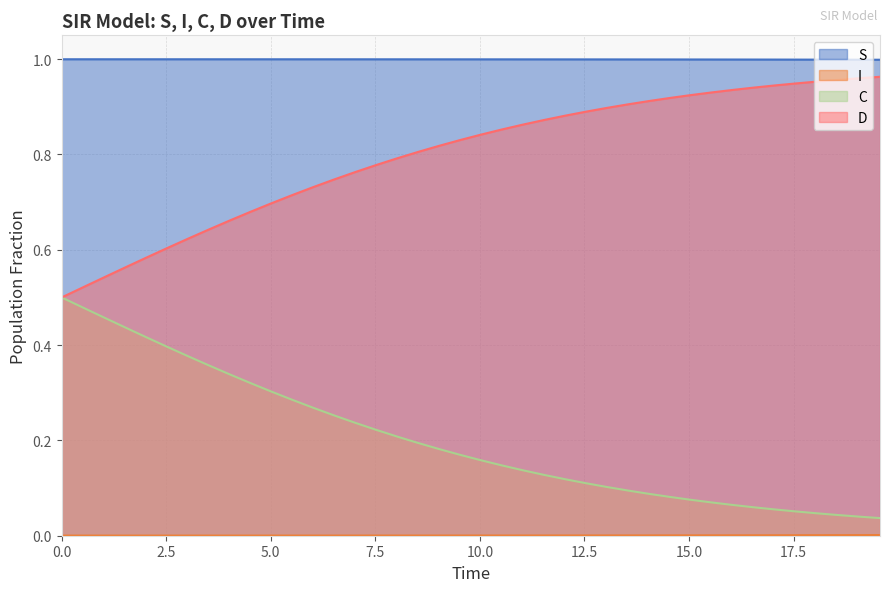

True or false: C and D cross at least once.

False